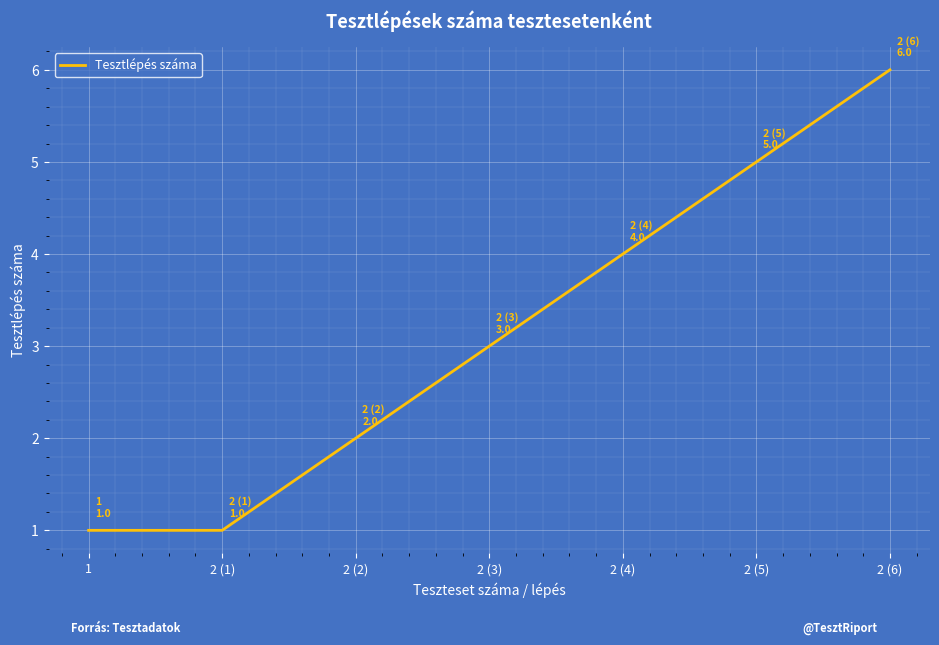

How many values are between 1 and 5?

6